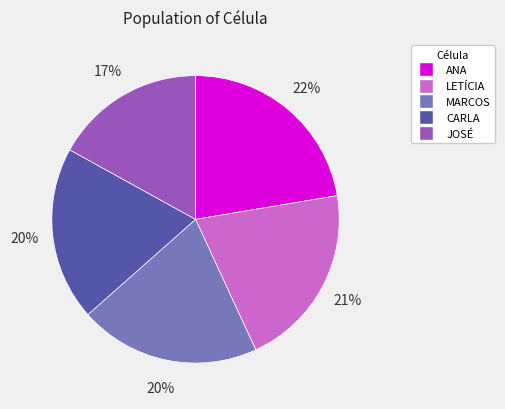

Which slice is the smallest?

JOSÉ